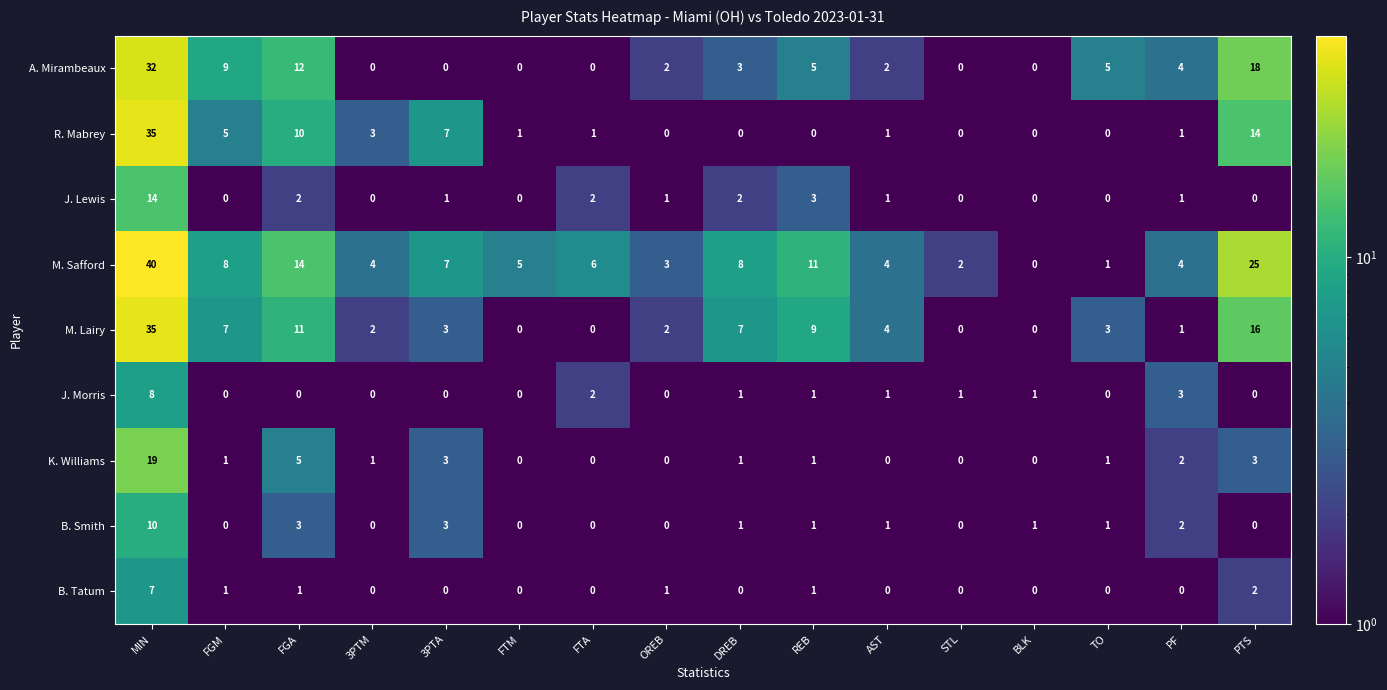

What is the sum of all K. Williams values?

37